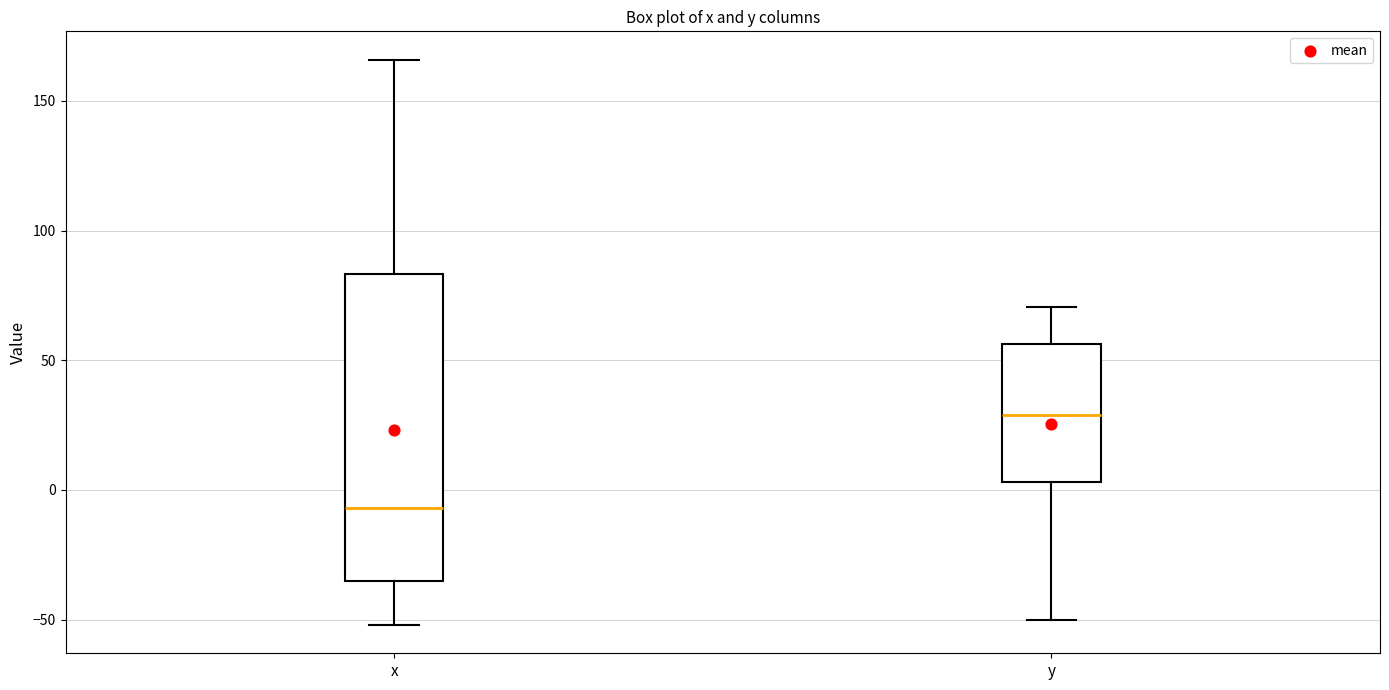

Reading left to right, read every box against the y-axis: the position of its median line, the range the box covers, and the ends of its whiskers. The values are not printed on the chart, so give them approximately, as read against the axis.

x: median -5, box -35 to 85, whiskers -50 to 165
y: median 30, box 5 to 55, whiskers -50 to 70